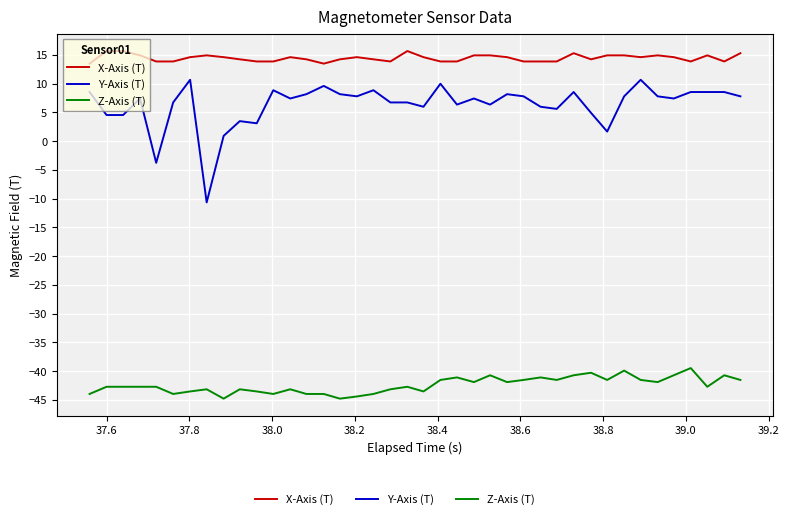

What is the greatest value displayed?

15.7